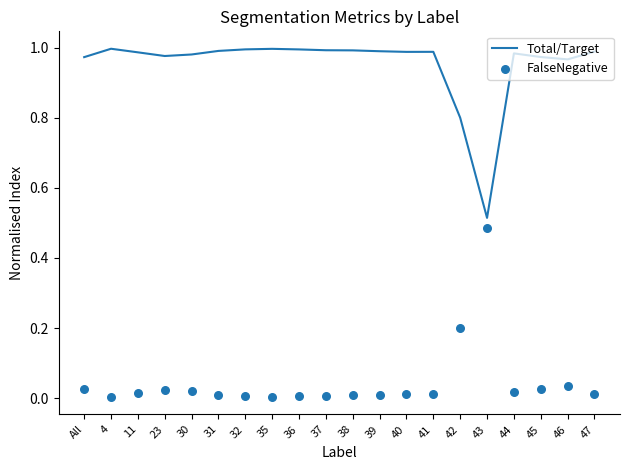

Is the value of FalseNegative at 46 greater than the value of Total/Target at 41?

No